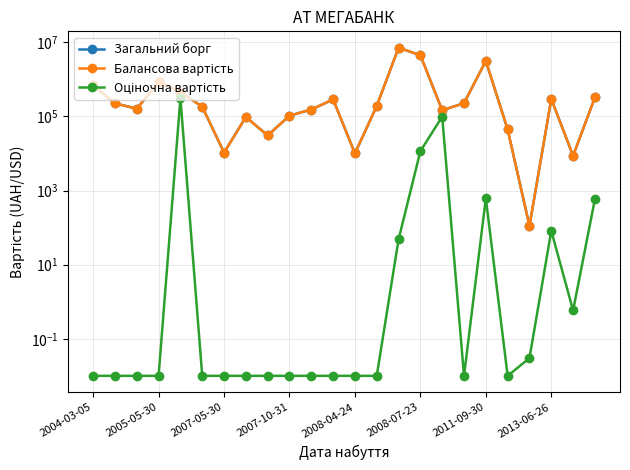

At how many categories does at least one series exceed 2510822?

3